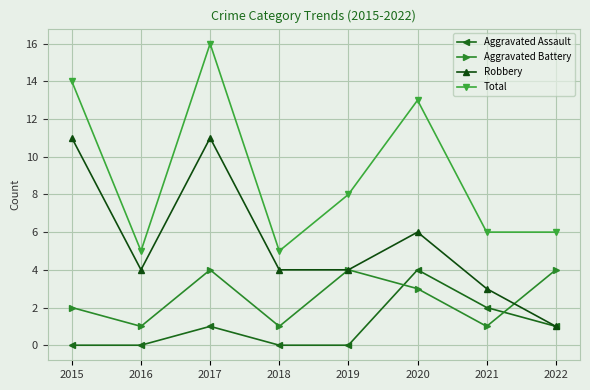

At which category does the chart reach its peak across all series?

2017